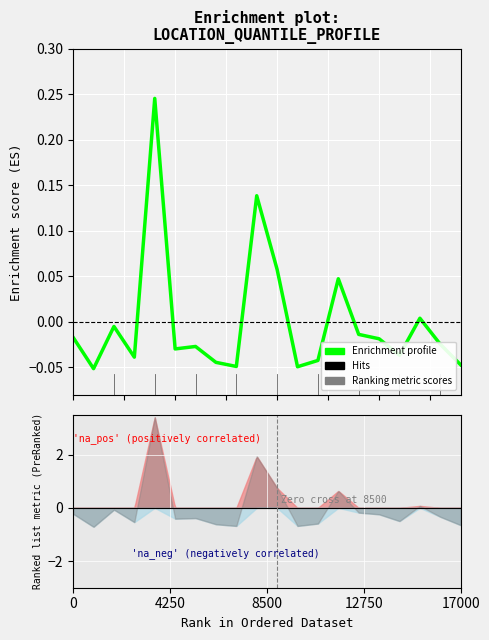

Where is the data nearest to the value 0?

17